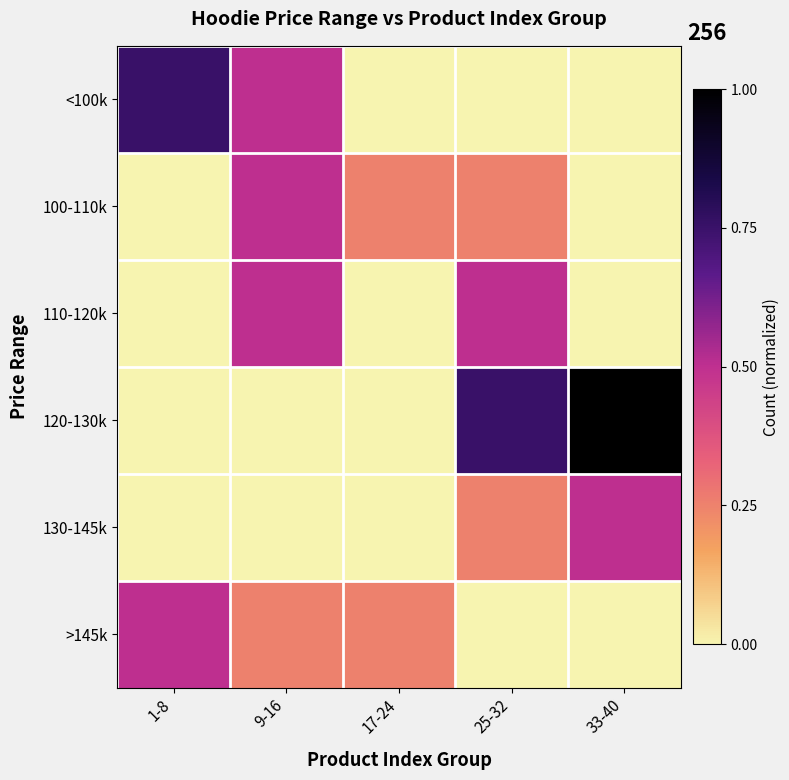

How many data points does each series have?

5